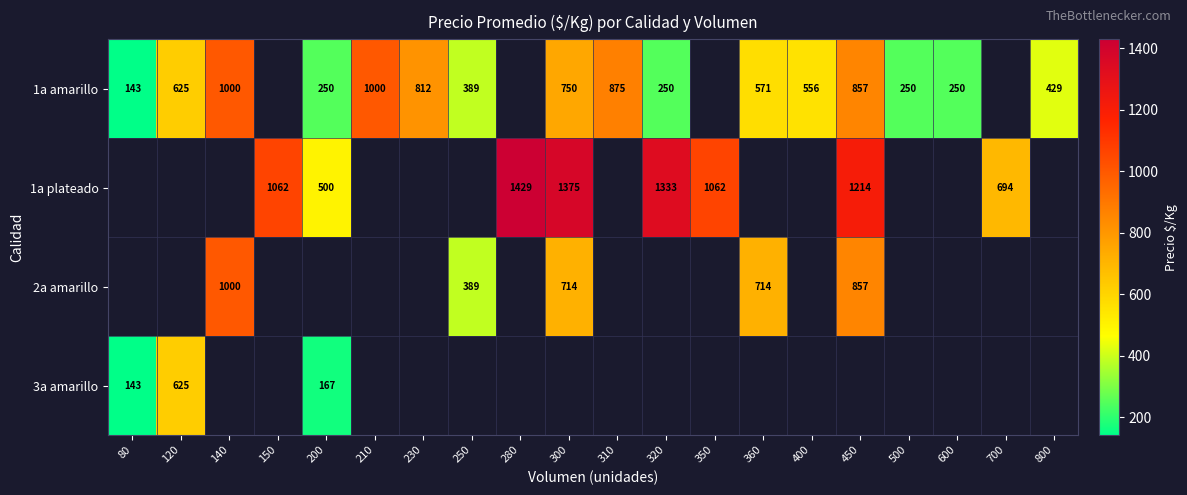

Is it true that 1a amarillo equals 250 at 320?

True